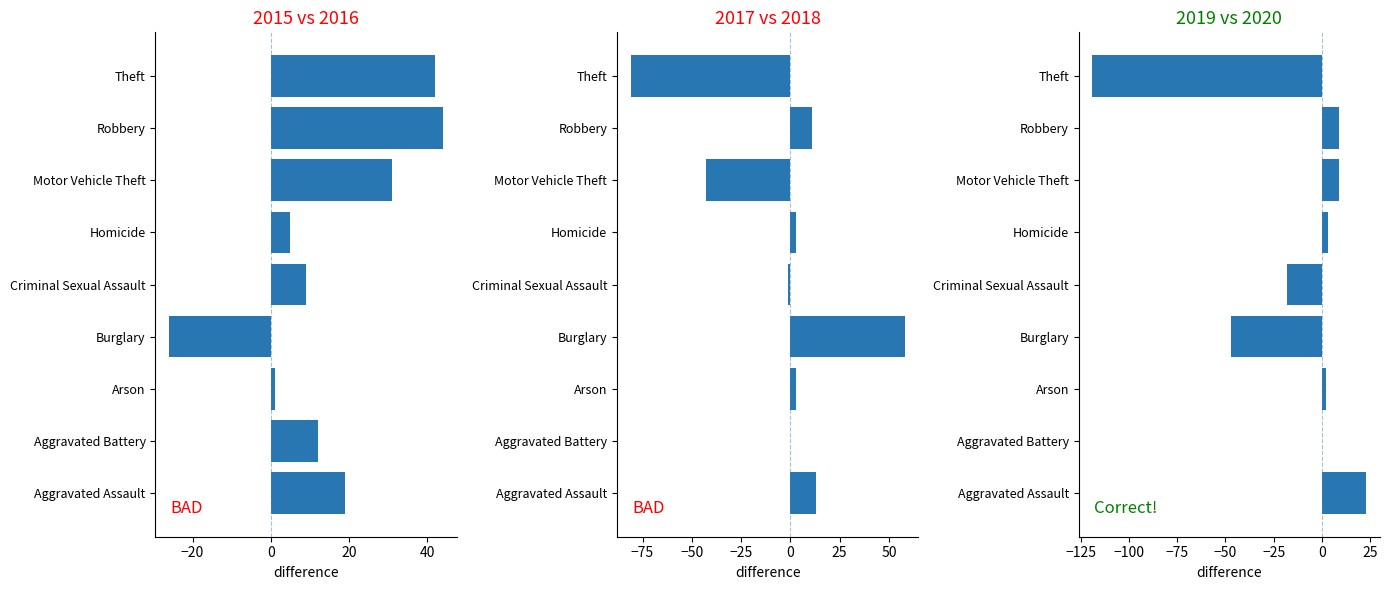

Which series has the largest range (max minus min)?

2020 - 2019